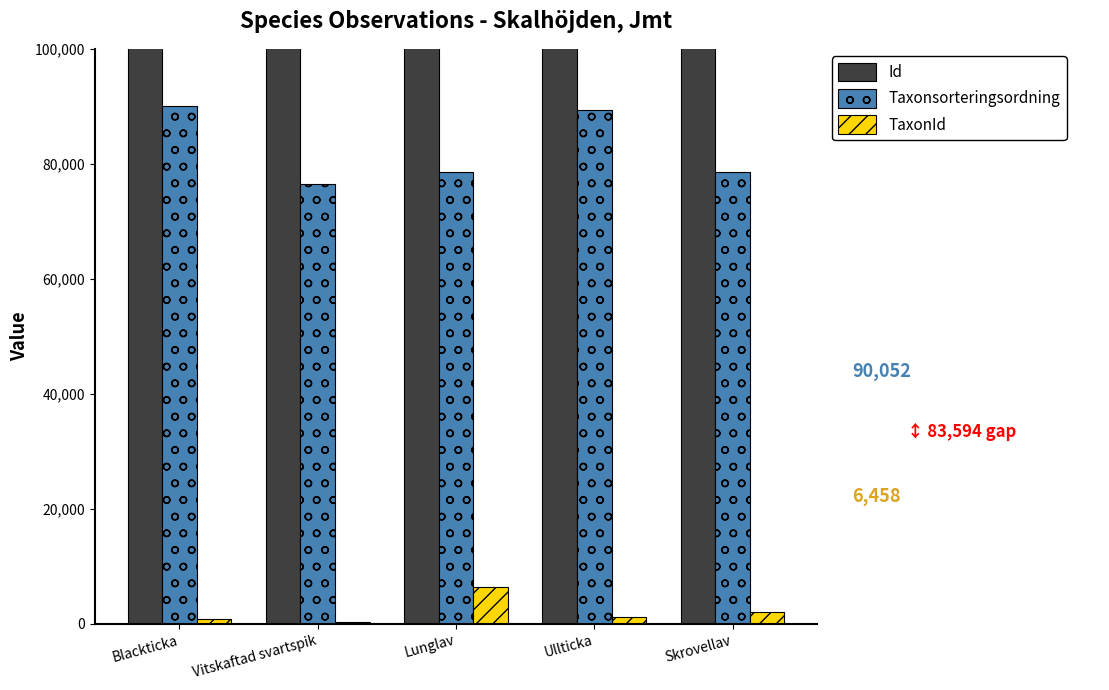

Read the Id value at Vitskaftad svartspik.

55773464